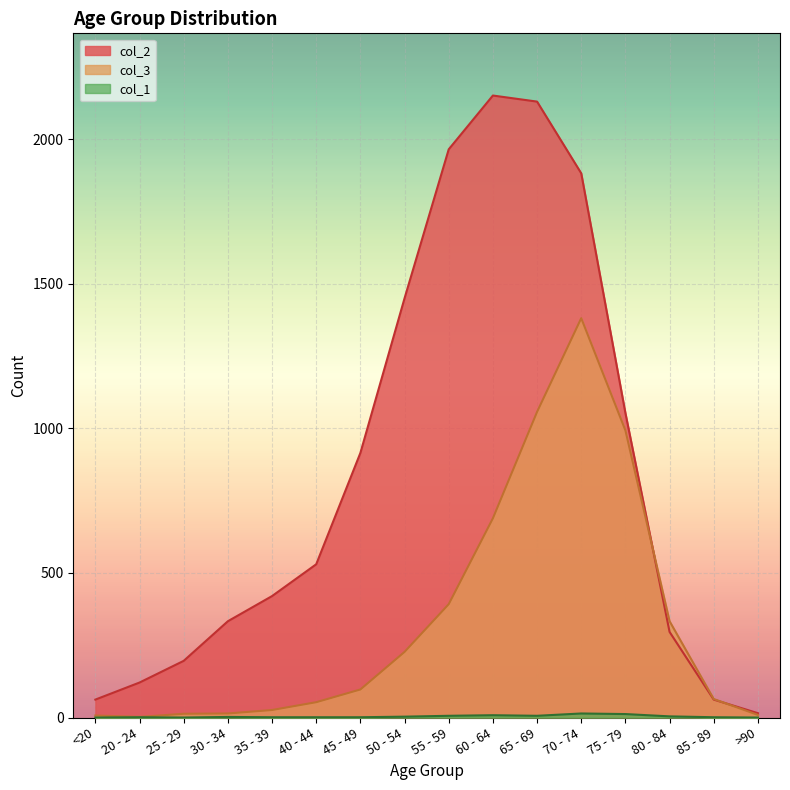

Rank the series by their maximum value, from highest to lowest.

col_2, col_3, col_1